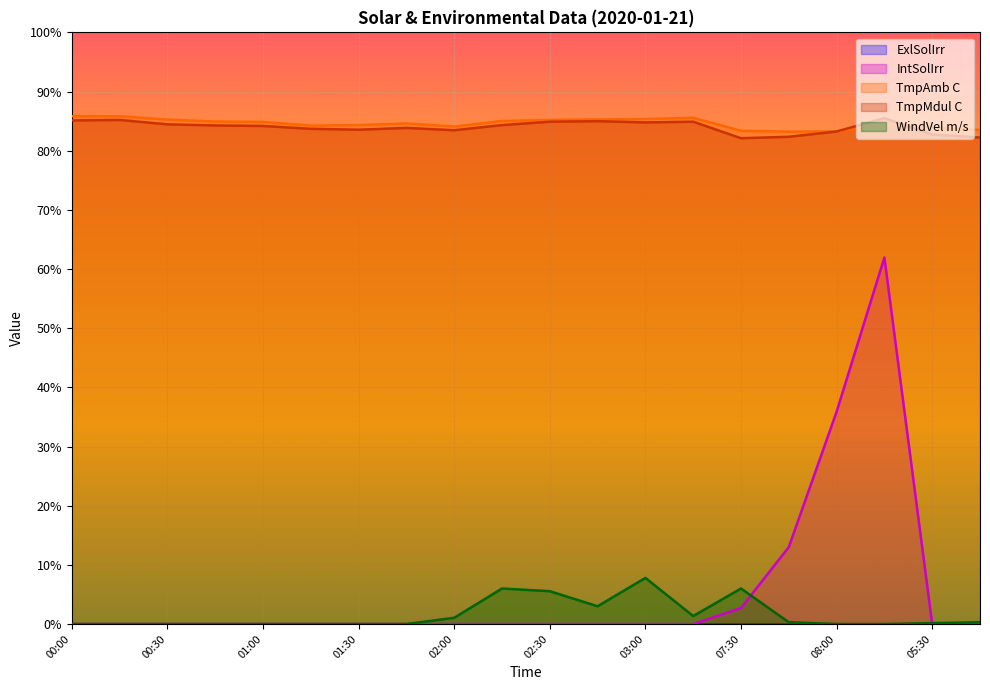

Reading left to right, list all the values displayed in this chart.

IntSolIrr: 0.0	0.0	0.0	0.0	0.0	0.0	0.0	0.0	0.0	0.0	0.0	0.0	0.0	0.0	2.7	13.0	35.9	61.9	0.0	0.0
TmpAmb C: 85.8	85.8	85.3	84.9	84.9	84.2	84.3	84.6	84.1	85.0	85.2	85.3	85.3	85.6	83.4	83.2	83.2	84.2	83.9	83.5
TmpMdul C: 85.1	85.2	84.4	84.3	84.2	83.7	83.6	83.8	83.5	84.3	84.9	85.0	84.8	84.9	82.1	82.3	83.2	85.5	82.7	82.2
WindVel m/s: 0.0	0.0	0.0	0.0	0.0	0.0	0.0	0.0	1.1	6.0	5.5	3.0	7.8	1.3	6.0	0.3	0.0	0.0	0.1	0.3